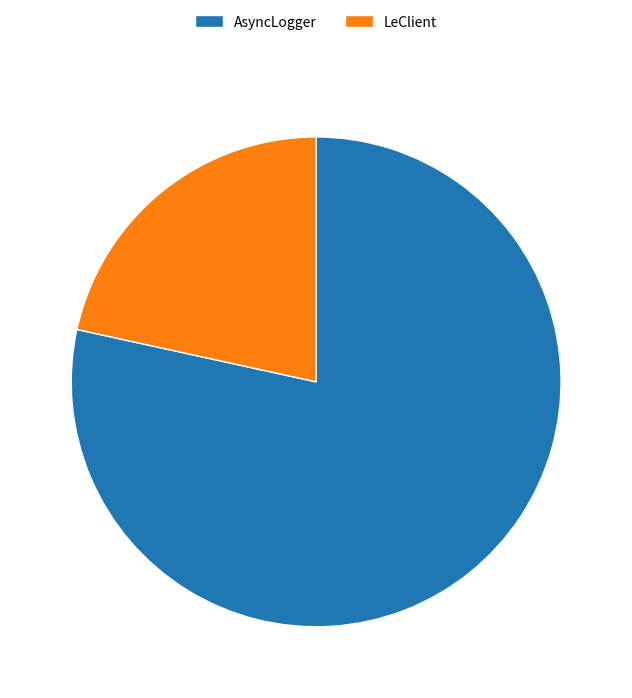

Which has a higher value, AsyncLogger or LeClient?

AsyncLogger